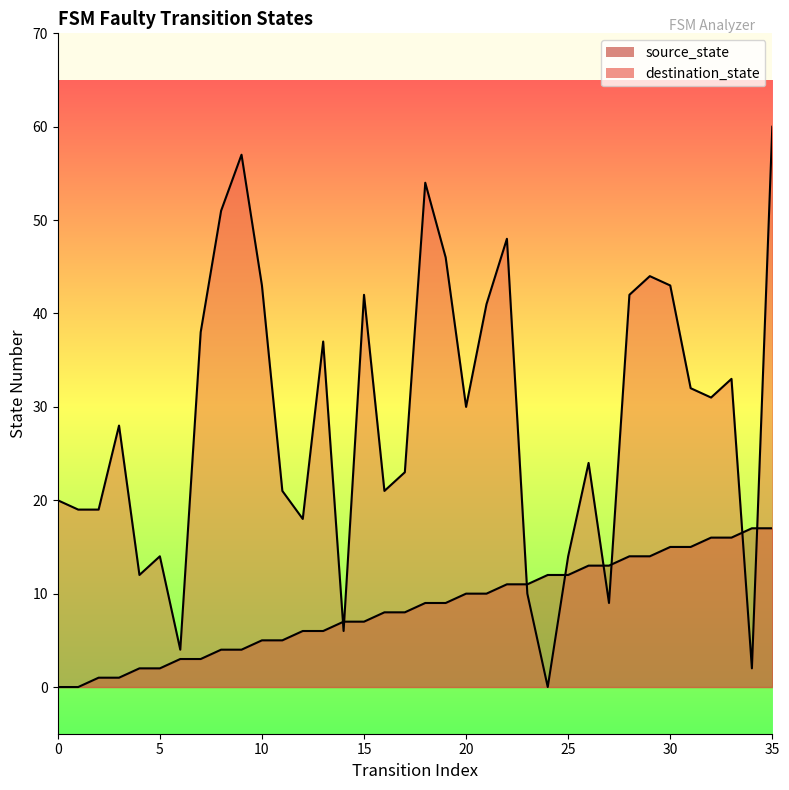

What is the maximum value shown in the chart?

60